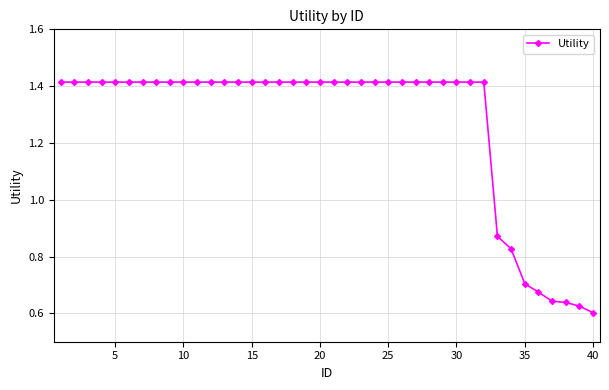

What is the sum of all values?

50.8